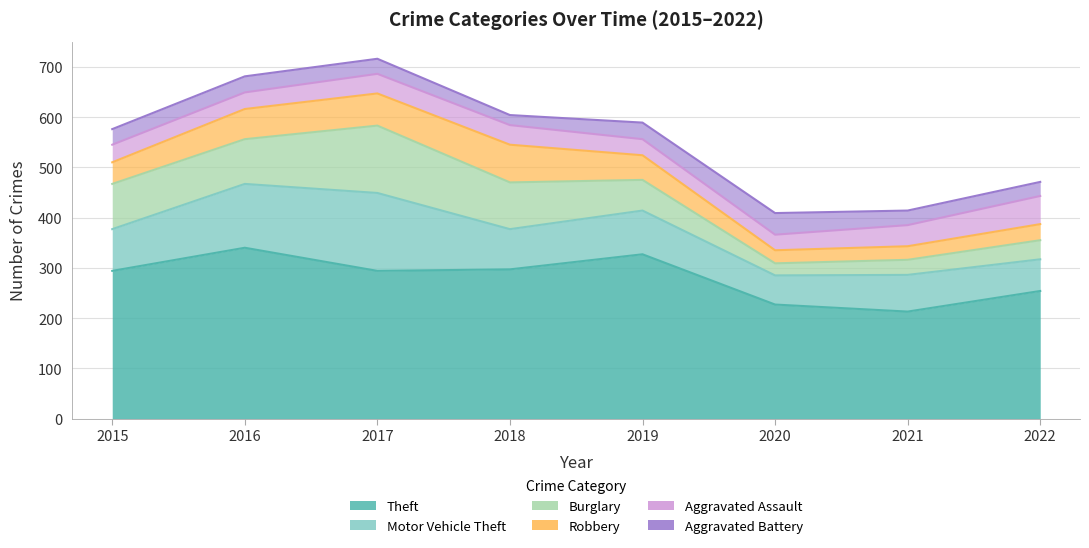

What is the value of the Theft point at the 5th from the left?

327